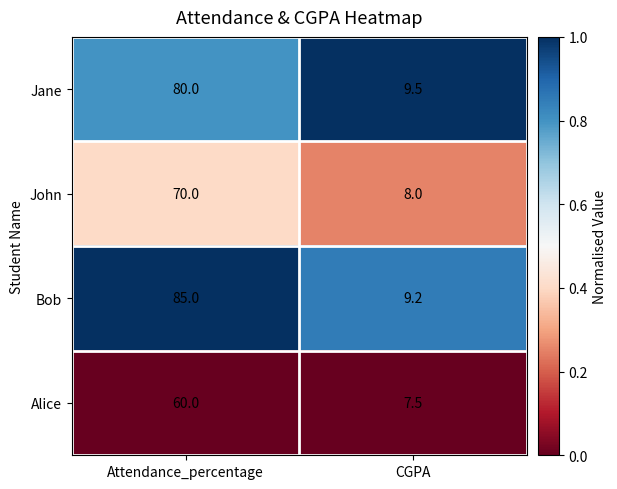

Reading left to right, list all the values displayed in this chart.

Jane: Attendance_percentage=80.0	CGPA=9.5
John: Attendance_percentage=70.0	CGPA=8.0
Bob: Attendance_percentage=85.0	CGPA=9.2
Alice: Attendance_percentage=60.0	CGPA=7.5